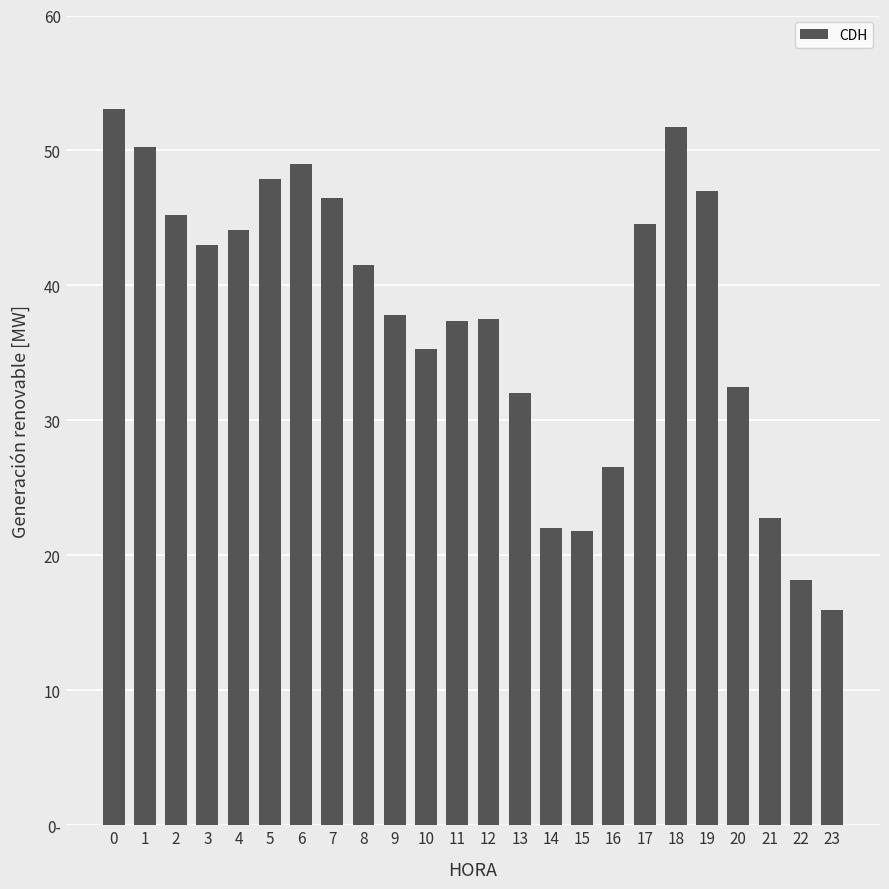

What is the maximum value shown in the chart?

53.0